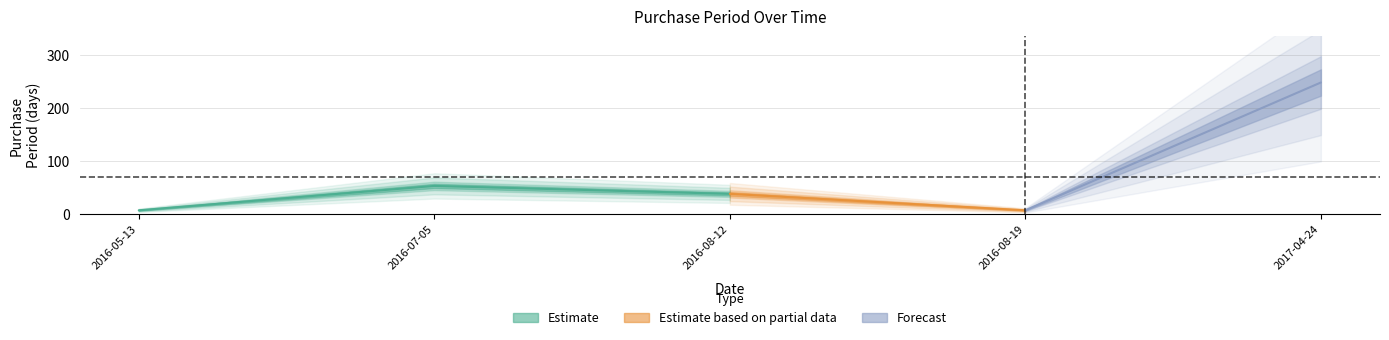

Reading left to right, what are all the values shown in this chart?

2016-05-13=7	2016-07-05=53	2016-08-12=38	2016-08-19=7	2017-04-24=248